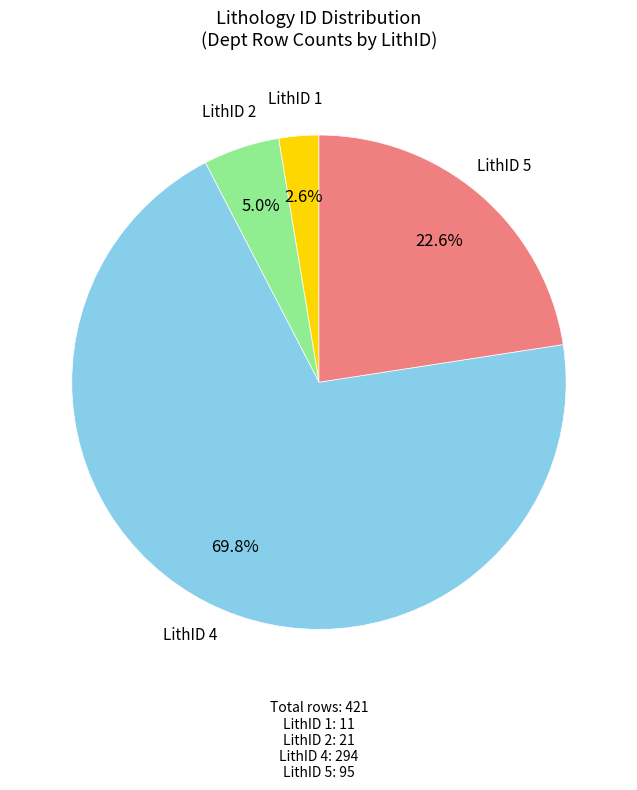

Is there any slice that represents more than half of the pie?

Yes